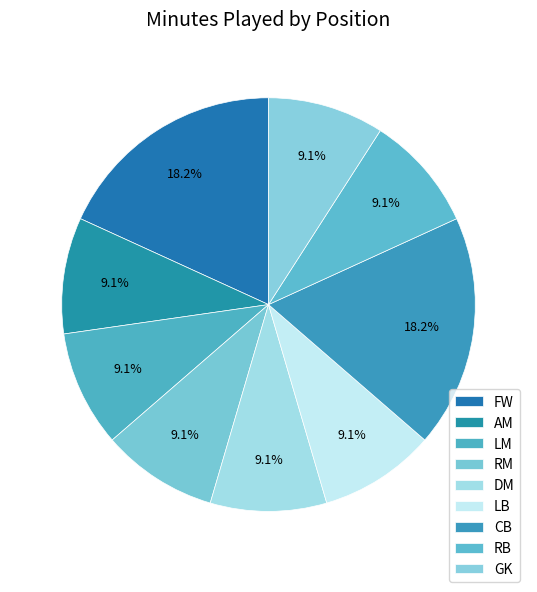

Combined, what portion of the pie is RB and FW?

27.3%